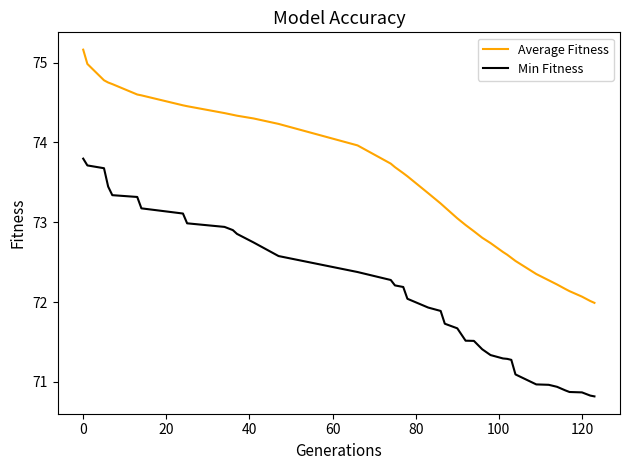

List the series in order of their overall mean, highest first.

Average Fitness, Min Fitness